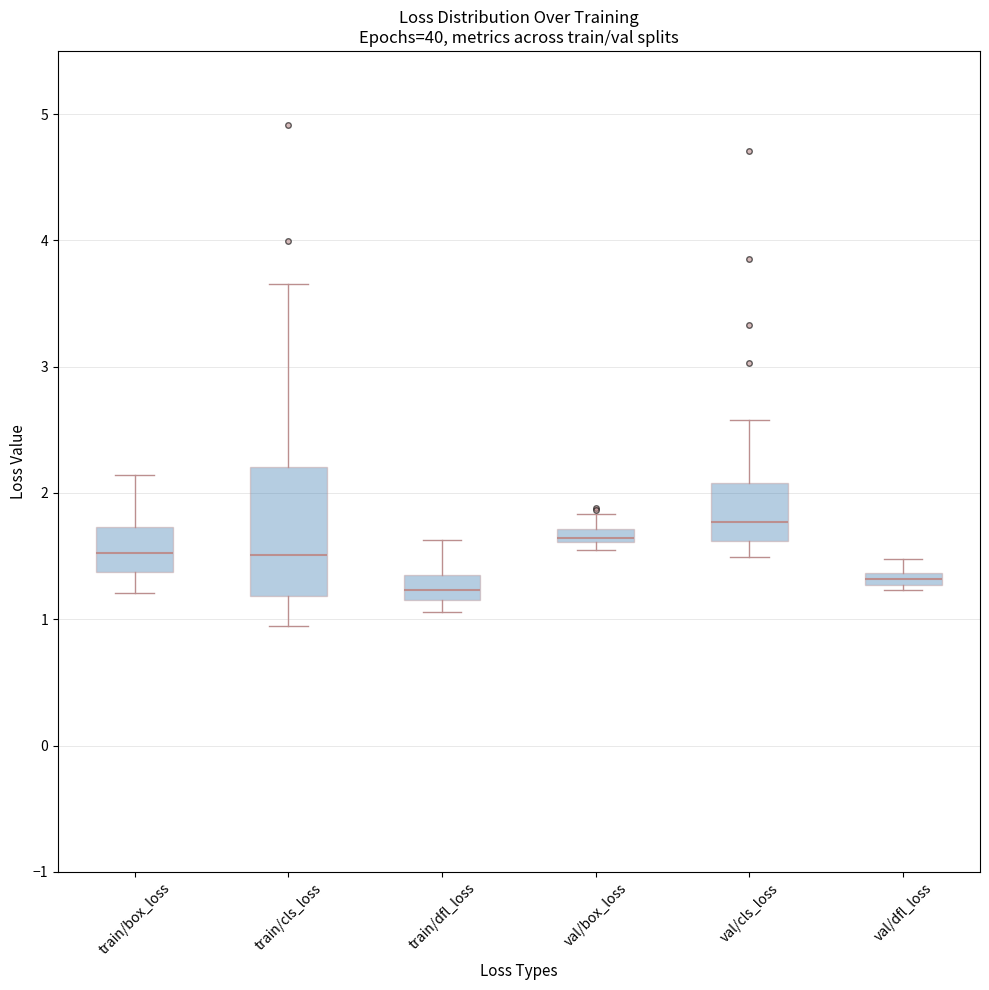

Comparing the boxes themselves (not the whiskers), which one is the tallest?

train/cls_loss